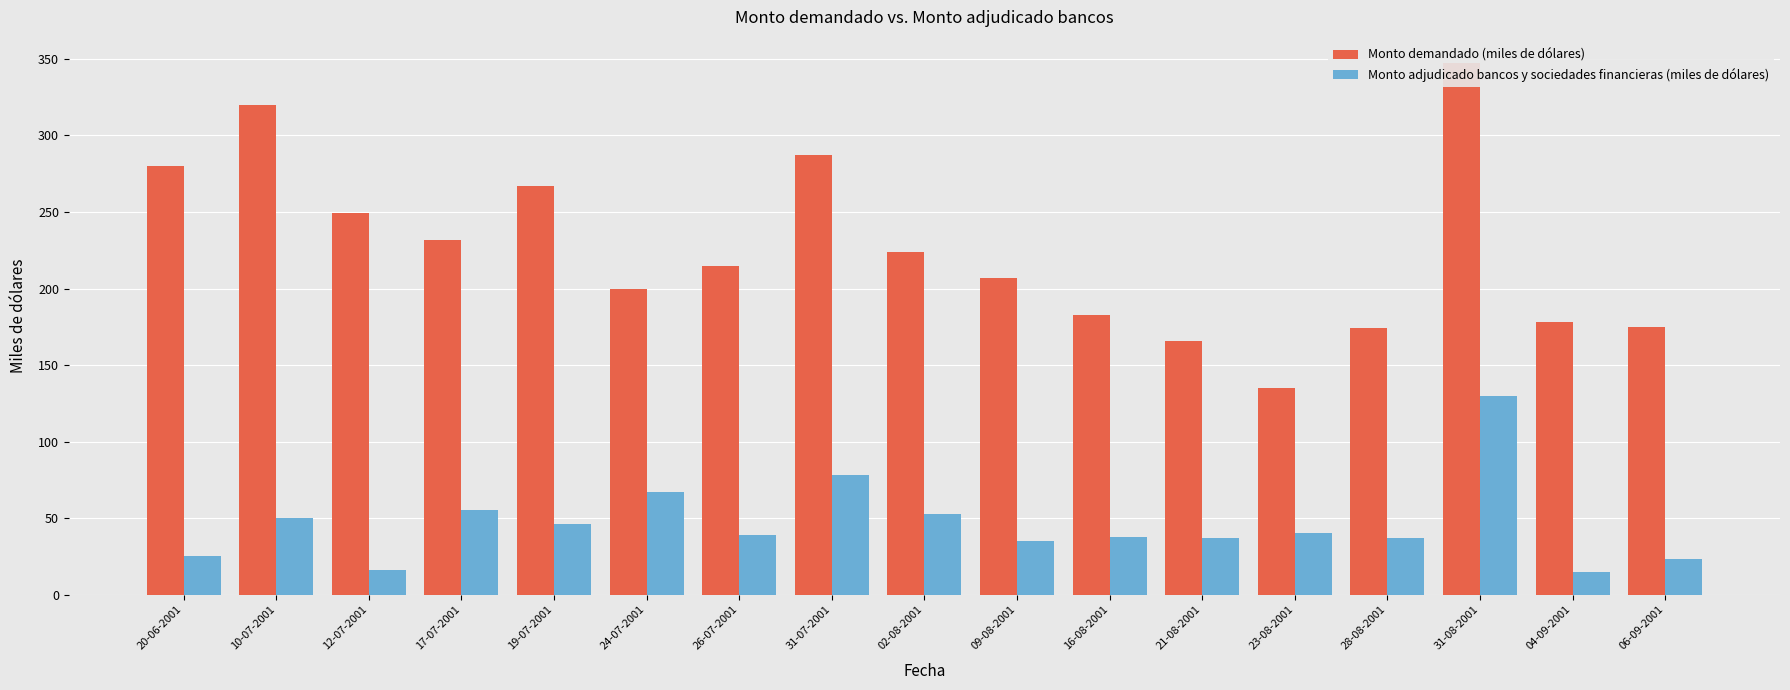

Which category has the lowest value across all series?

04-09-2001